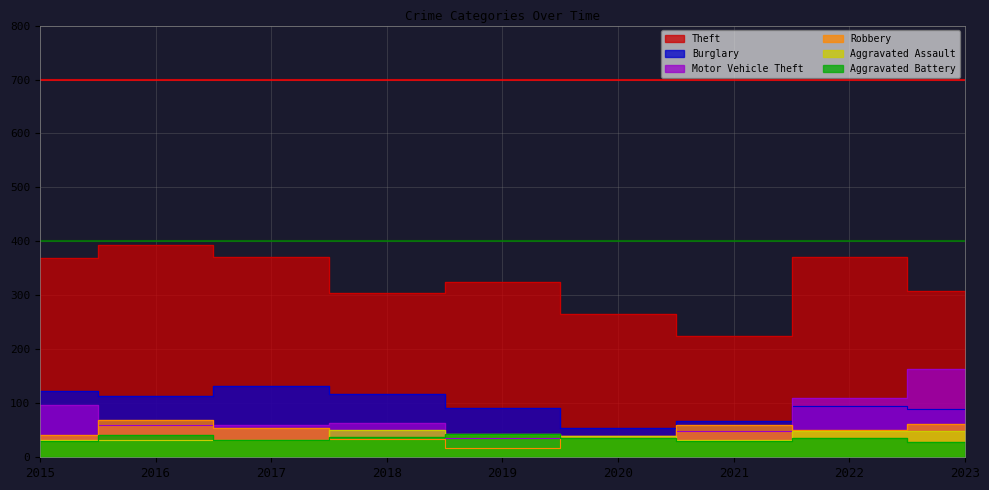

What is the sum of the Aggravated Battery values at 2018 and 2021?

68